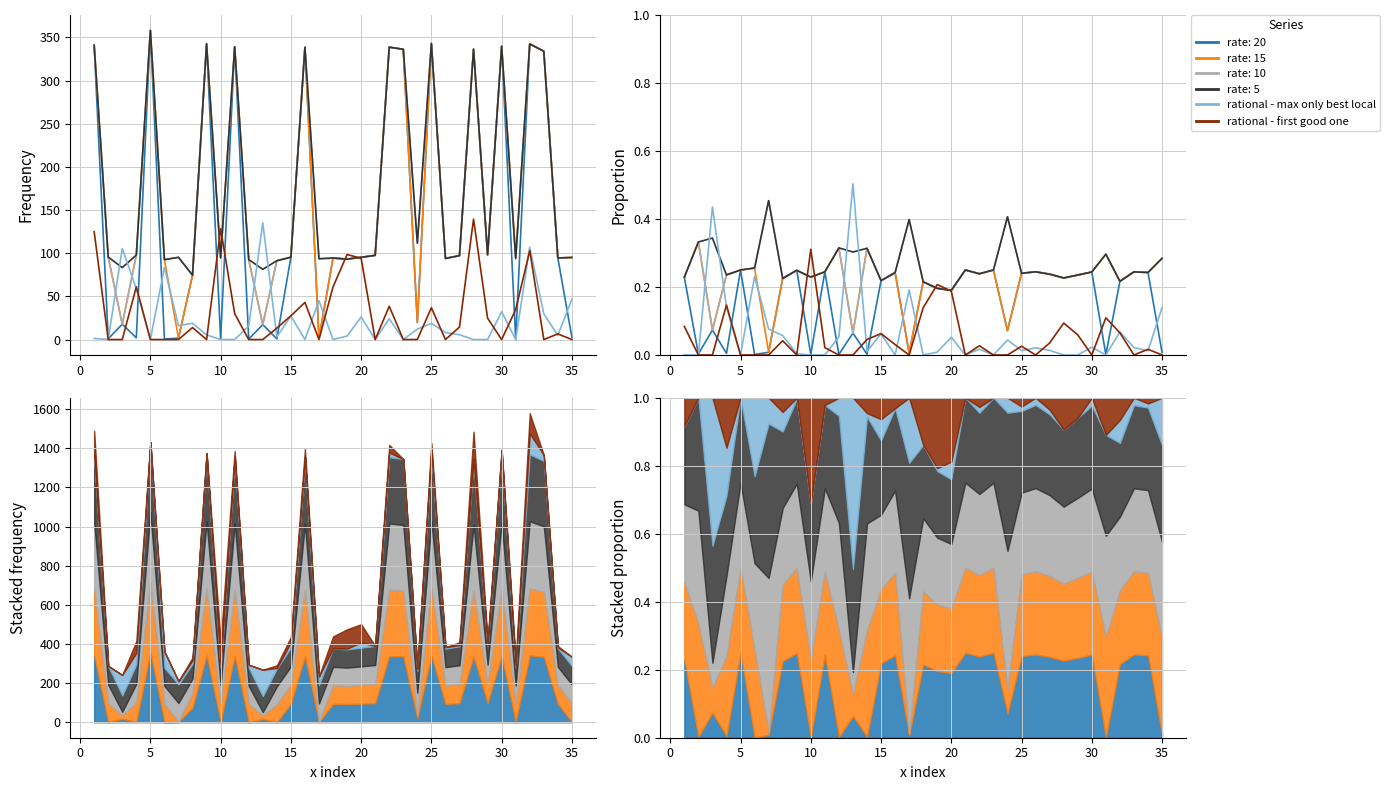

Does the chart display data point markers on the line(s)?

No